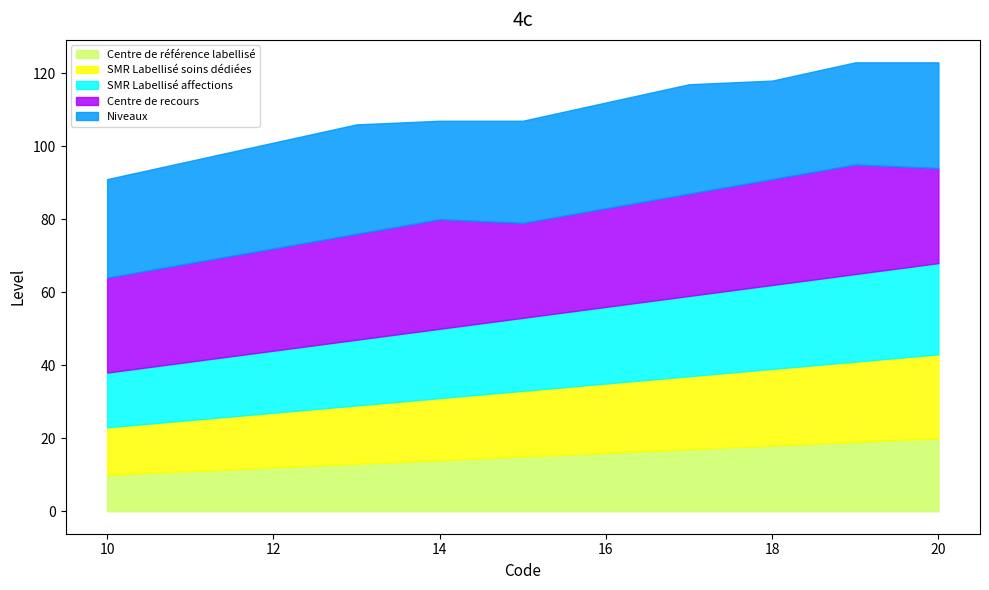

Between 10 and 13, which series saw the biggest shift?

Centre de référence labellisé